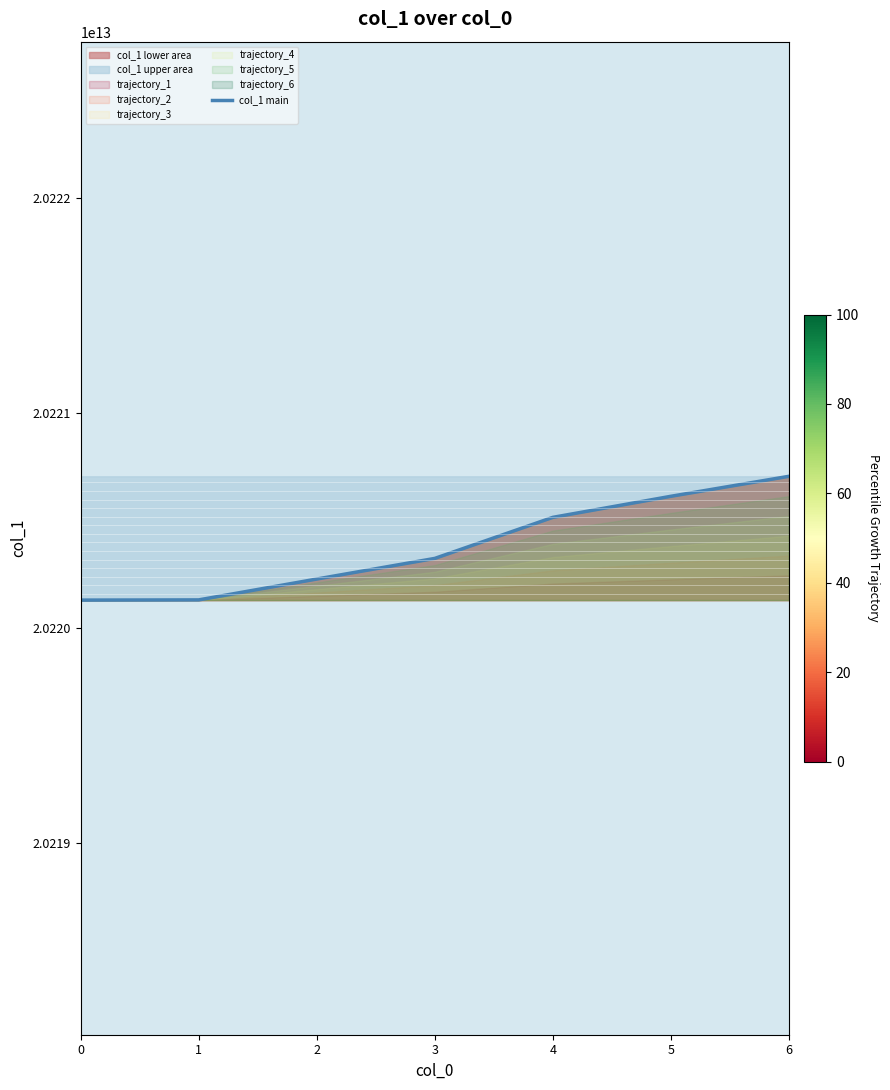

List the labels in order of value, largest first.

6, 5, 4, 3, 2, 1, 0